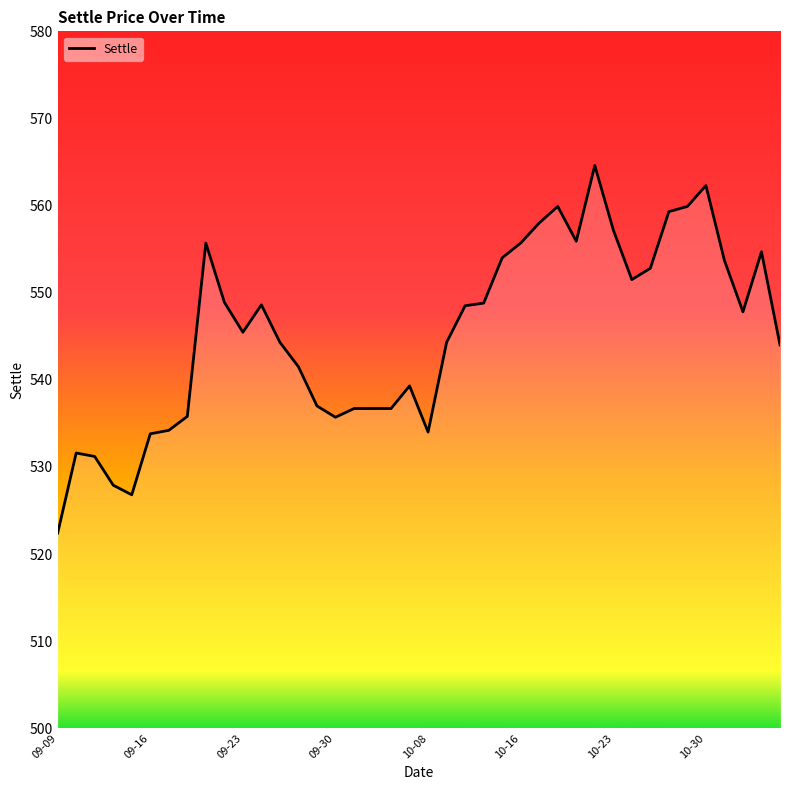

Count the number of values greater than 547.

20